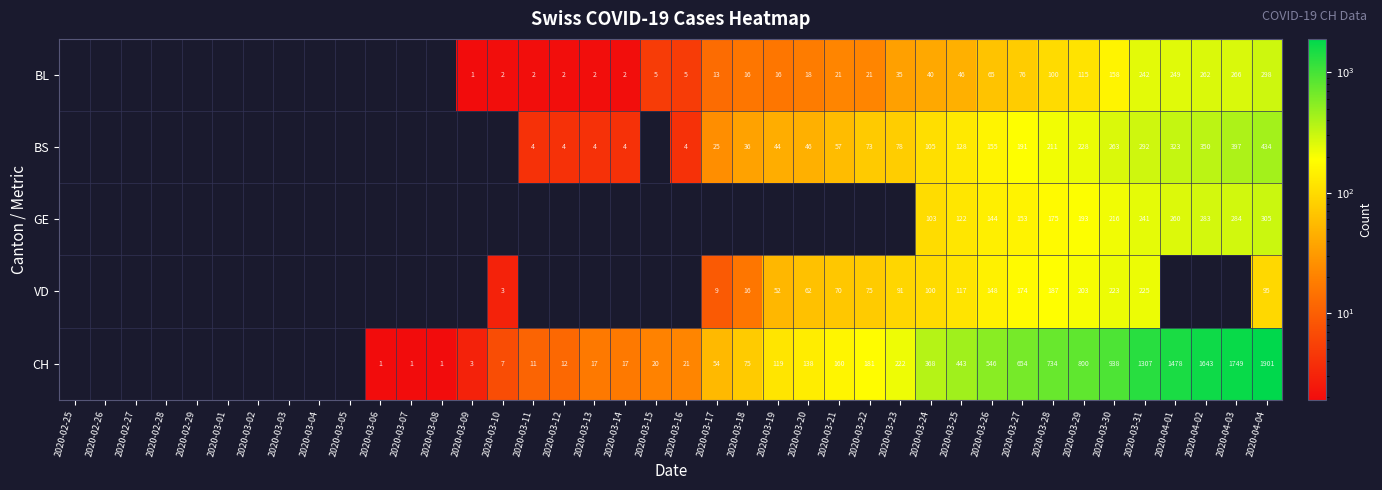

At 2020-03-31, list the series in order from smallest to largest.

VD, GE, BL, BS, CH